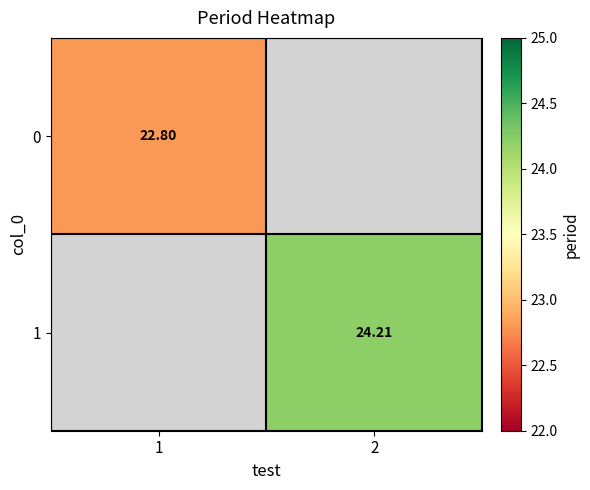

List the series in order of their overall mean, lowest first.

0, 1